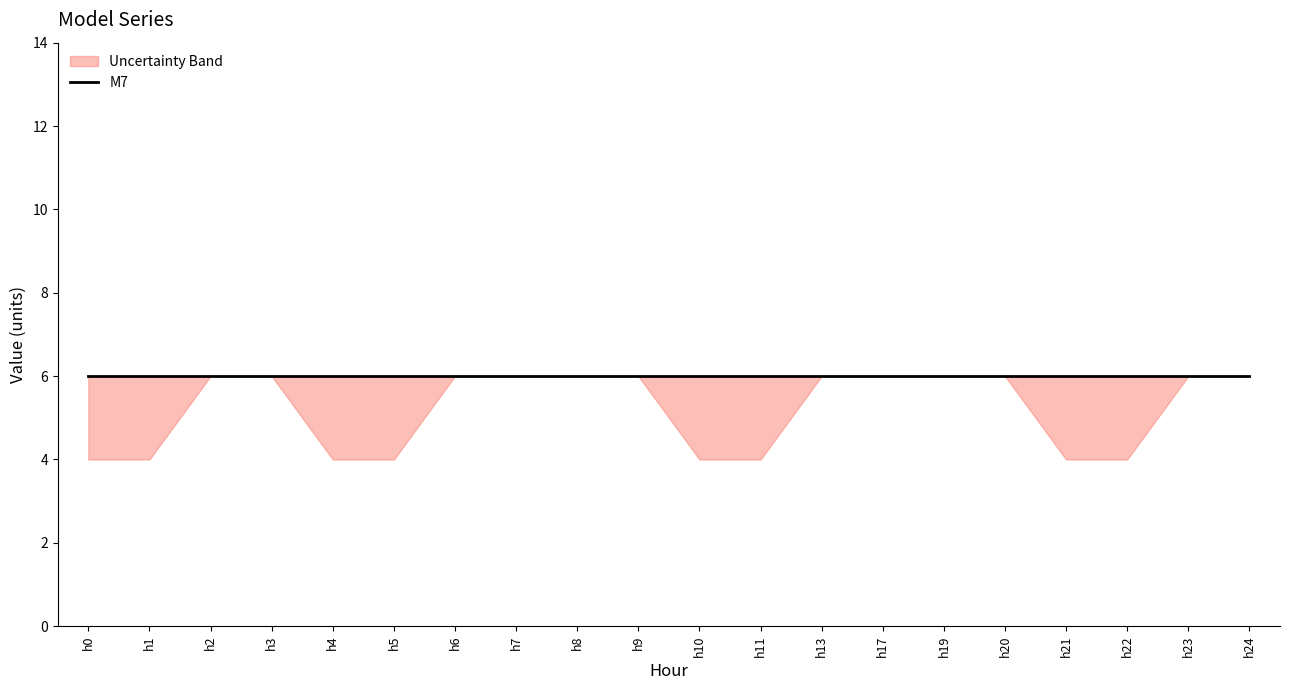

At which category is the sum across all series the highest?

h2